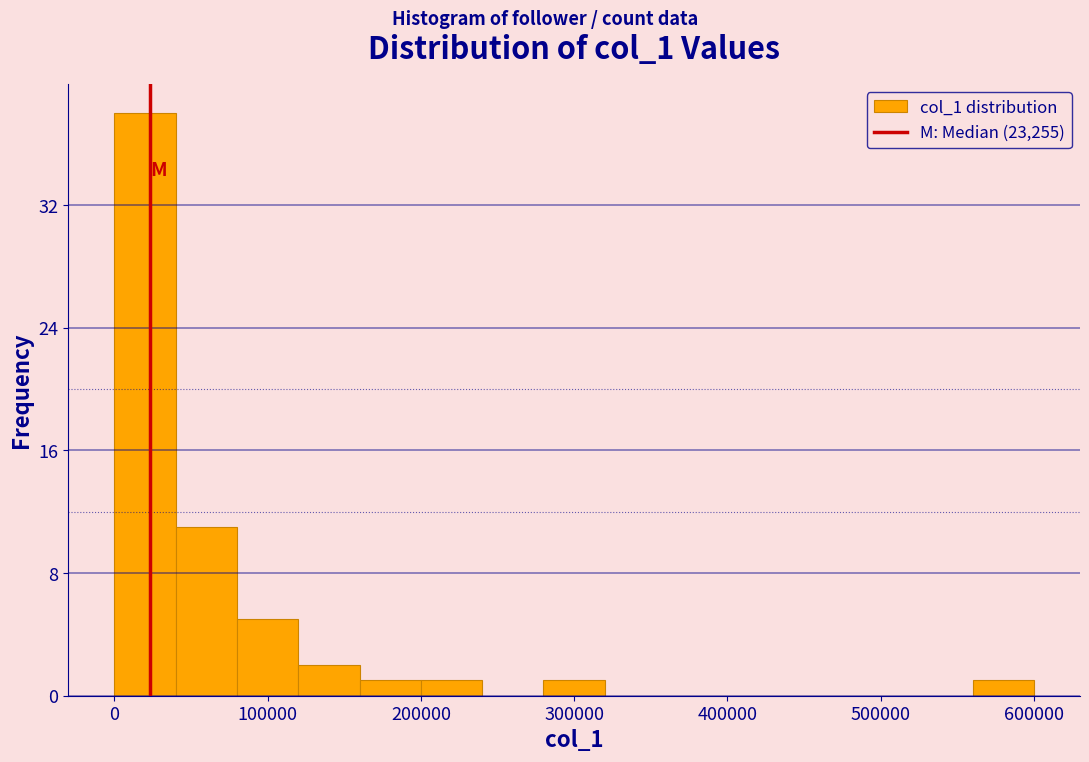

Around what value on the x-axis is the tallest bar? Give the approximate position of its centre, as read against the axis.

20000